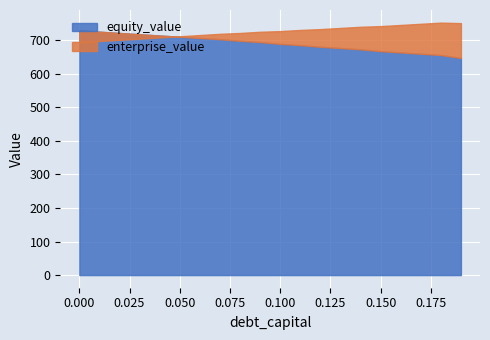

What are all the series names shown in the legend?

equity_value, enterprise_value